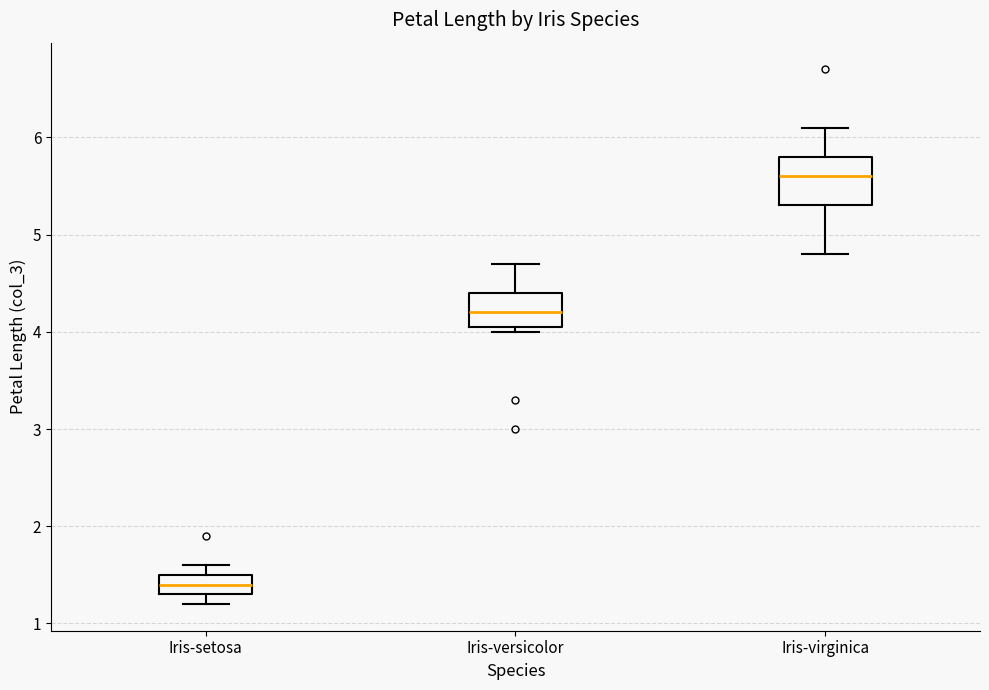

Comparing the boxes themselves (not the whiskers), which one is the tallest?

Iris-virginica